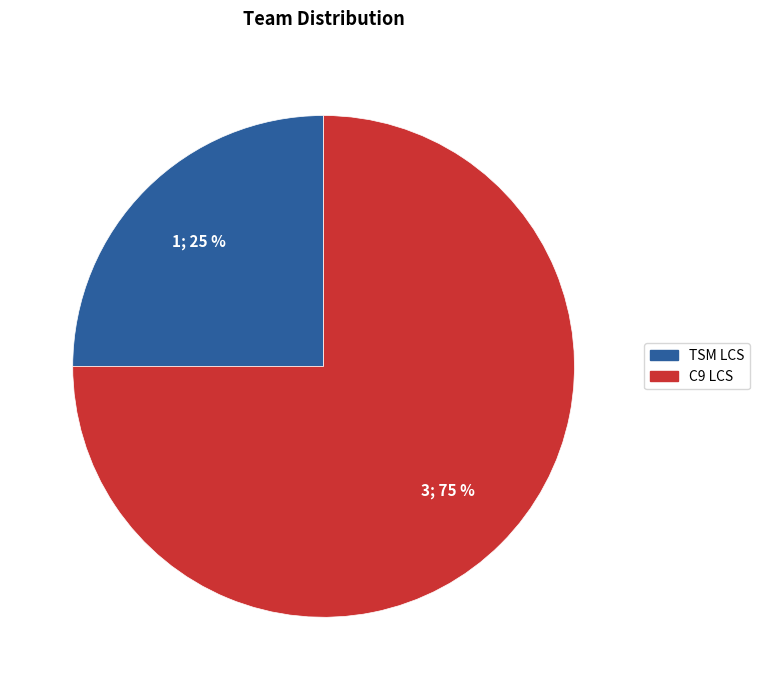

Which category has the biggest portion of the pie?

C9 LCS